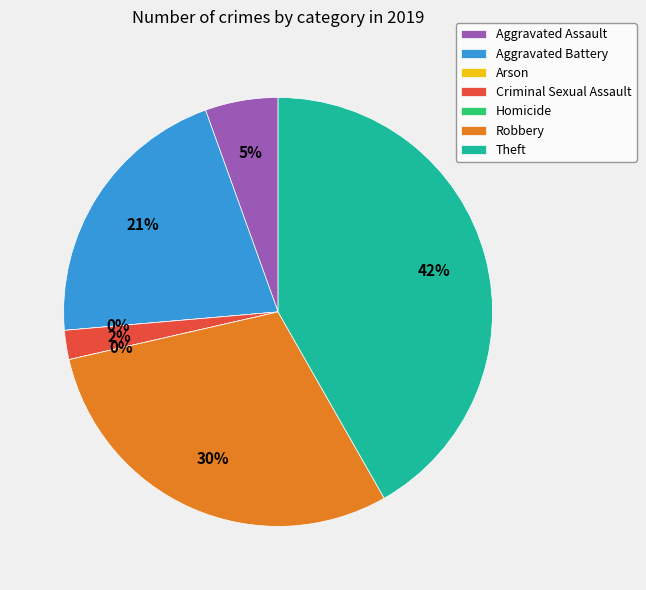

What is the largest slice in the pie chart?

Theft